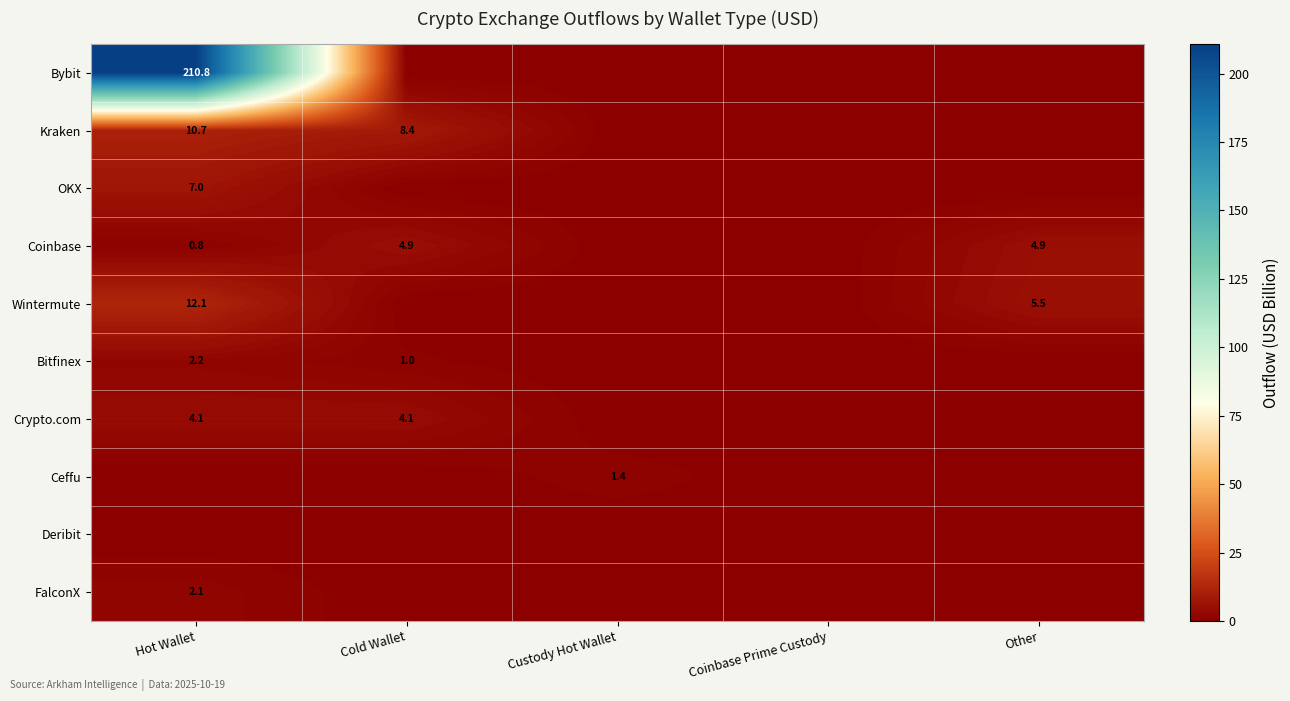

True or false: Bitfinex has a value of 1.0 at Cold Wallet.

True